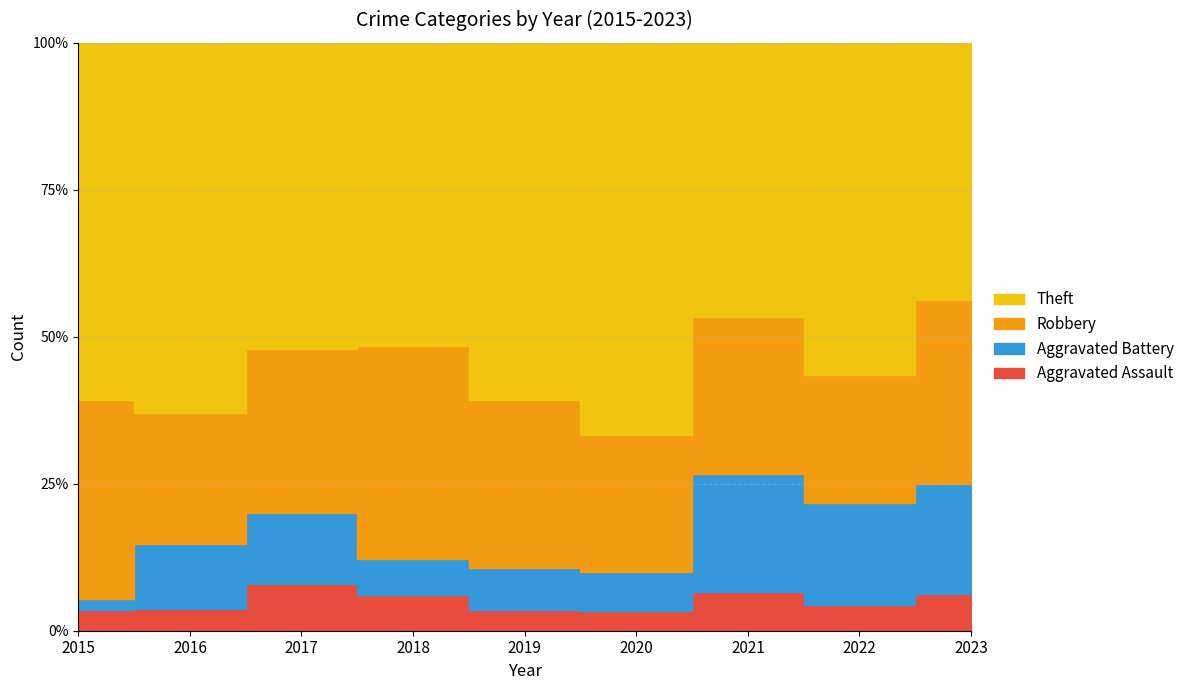

What is the value of the Theft point at the 5th from the left?

17